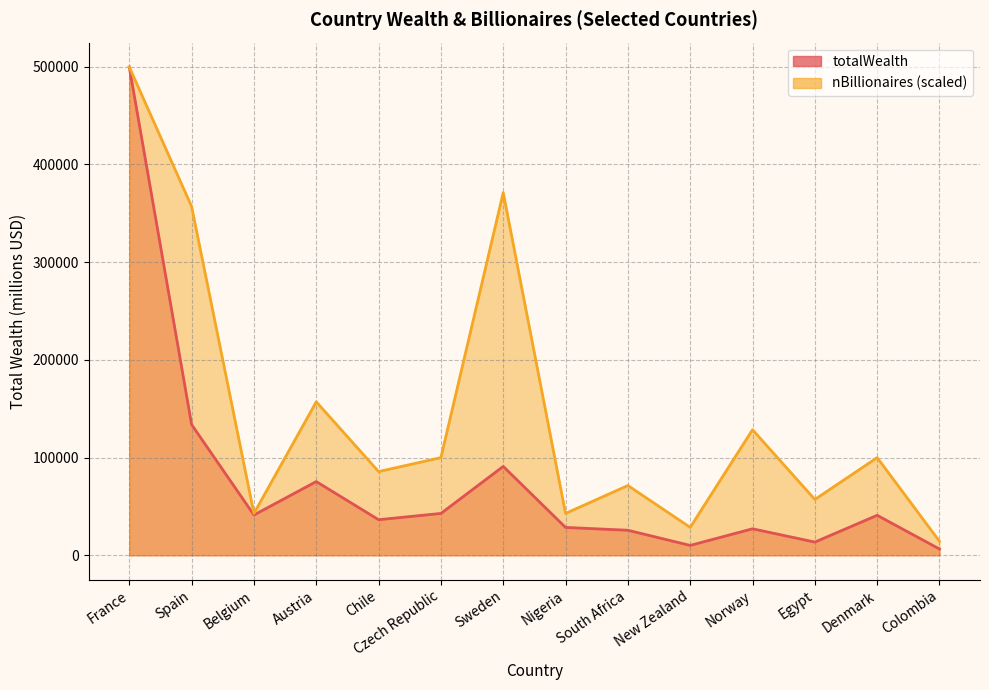

List the series in order of their overall mean, highest first.

nBillionaires, totalWealth